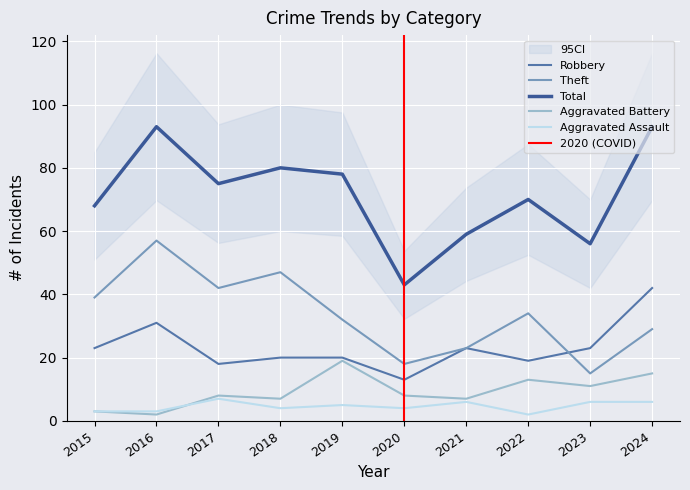

Which has a higher value, 2023 or 2015?

2023